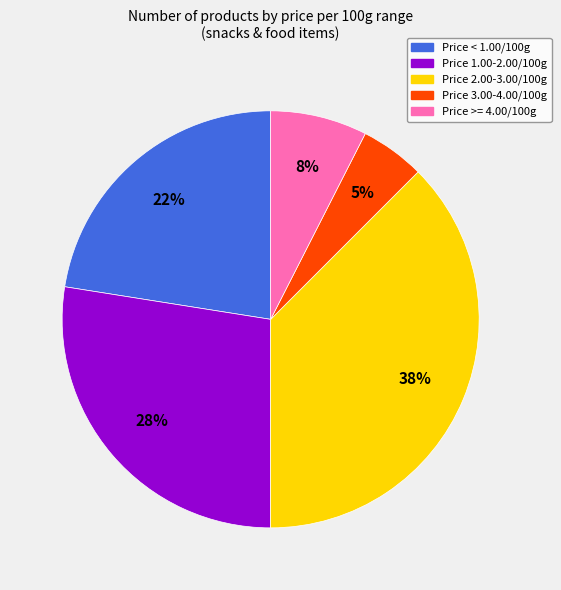

To the nearest percent, what is the average slice percentage?

20%